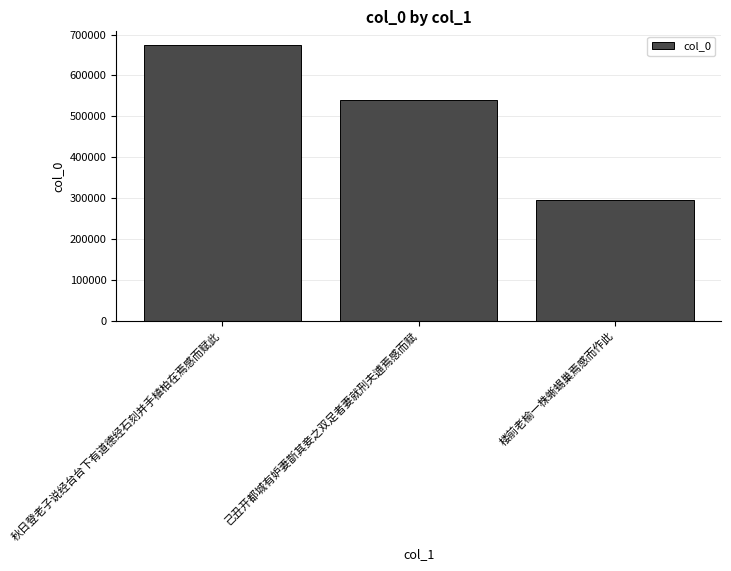

What is the label of the 2nd bar from the right?

己丑开都城有妒妻斮其妾之双足者妻就刑夫逋焉感而赋